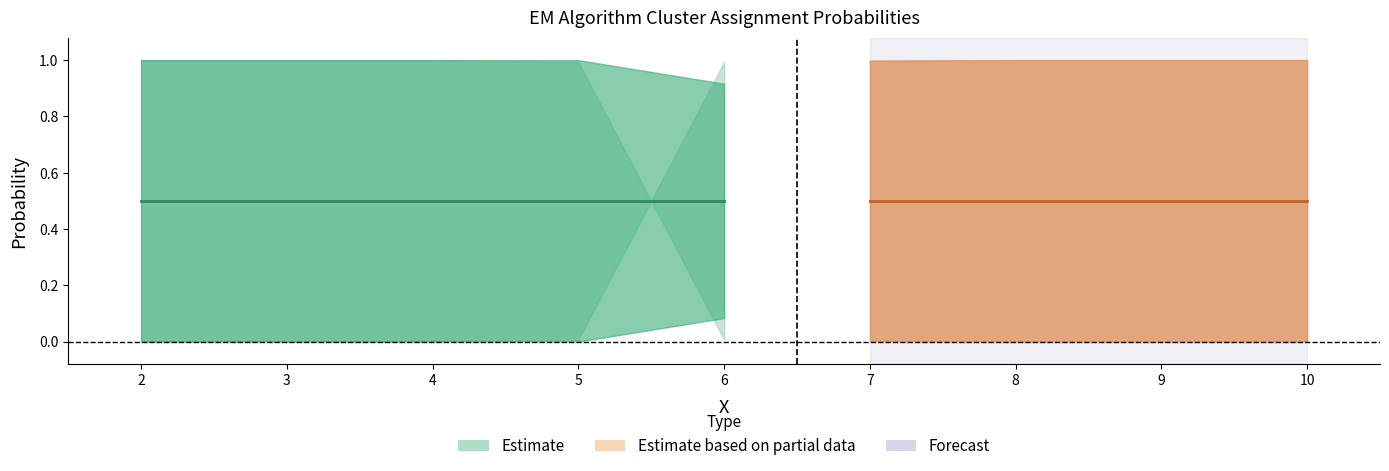

What is the difference between the maximum and minimum values in the u1 series?

1.0